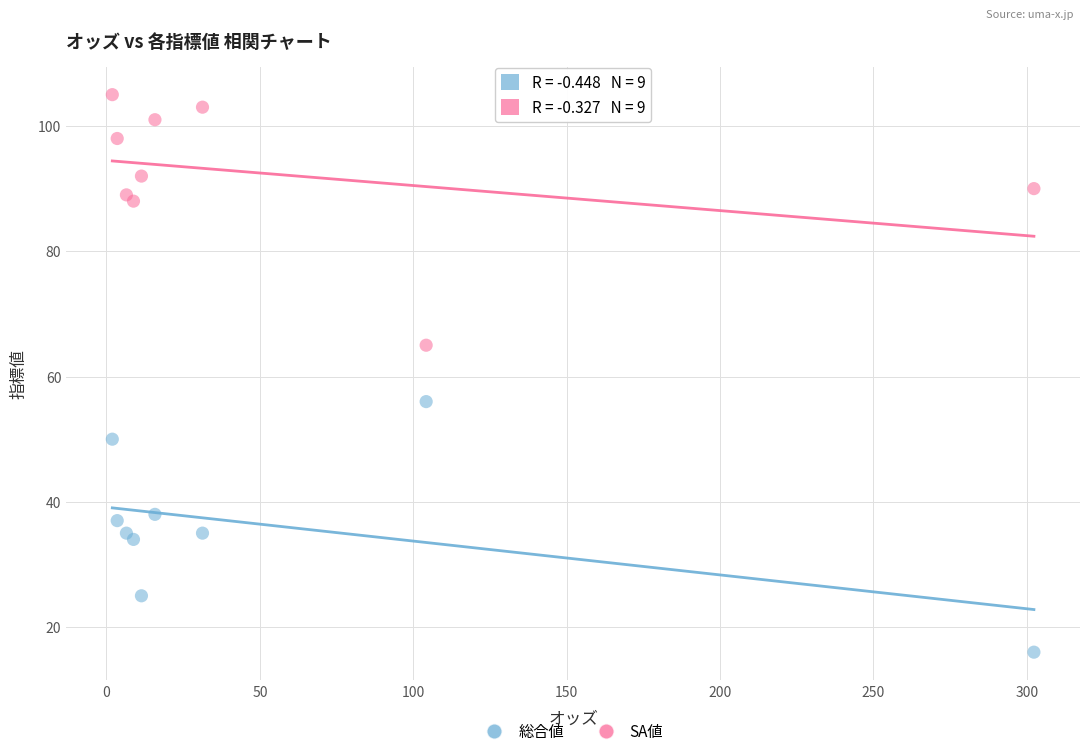

Across all data points, what is the range of Y values (max minus min)?

89